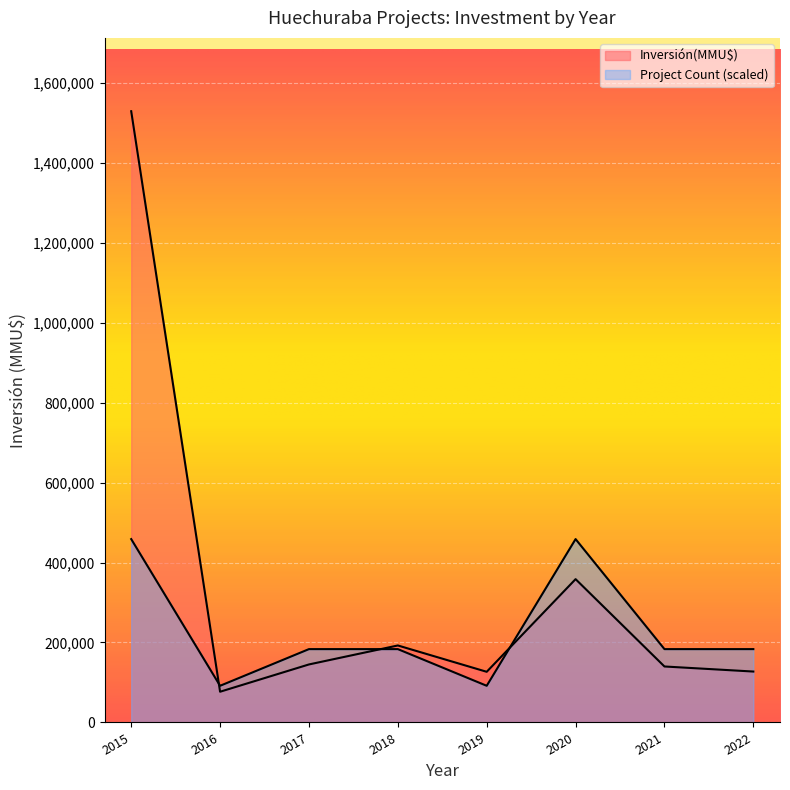

Which series has the widest spread of values?

Inversión(MMU$)